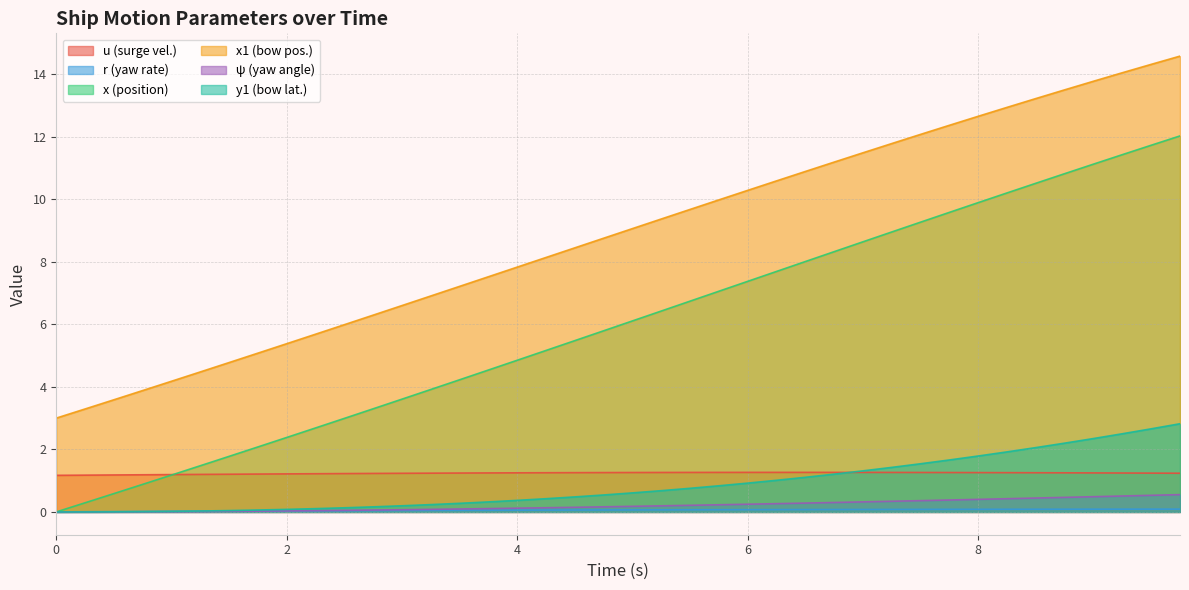

Which series has the largest total across all categories?

x1 (bow pos.)